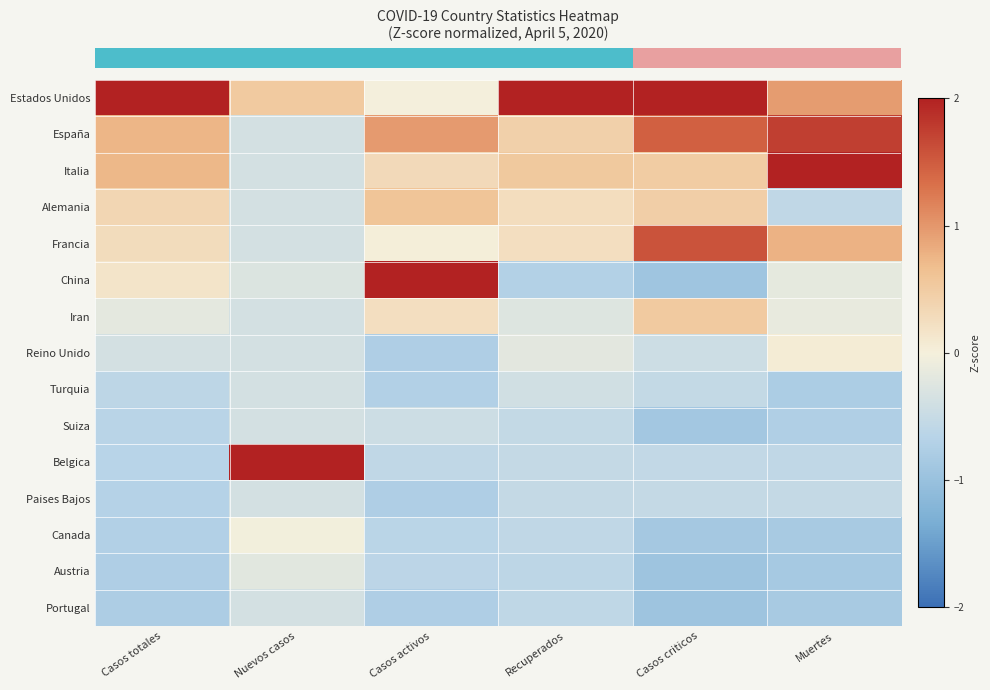

At which category is the sum across all series the highest?

Casos criticos